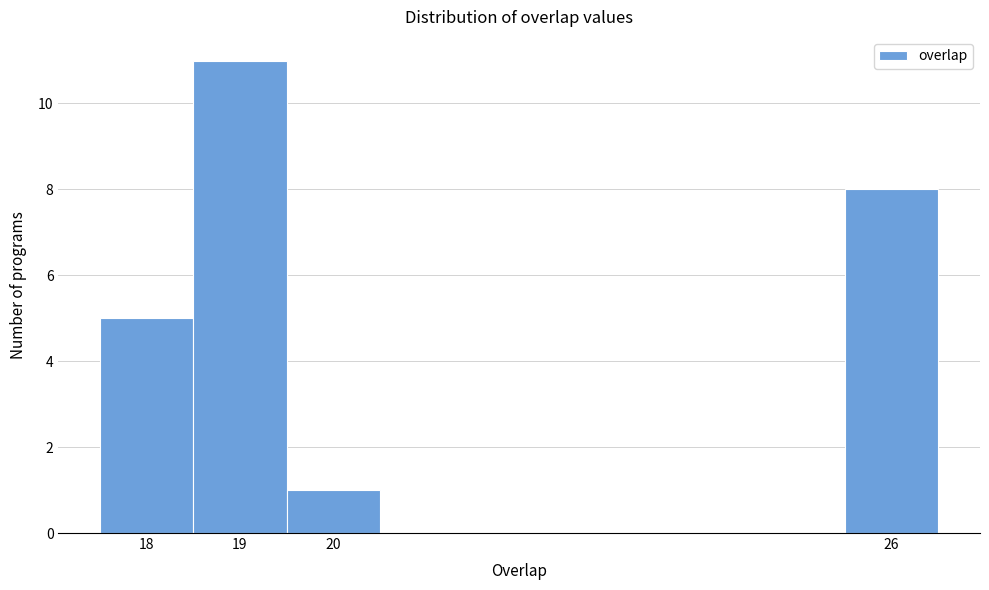

What is the height of the bar covering 25.5 to 26.5 on the x-axis? The values are not printed on the chart, so give them approximately, as read against the axis.

8